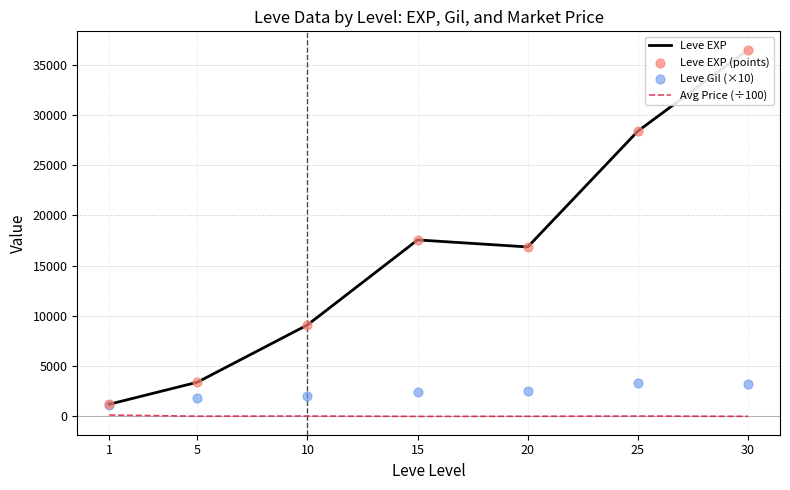

Which series reaches the maximum Y coordinate?

Leve EXP